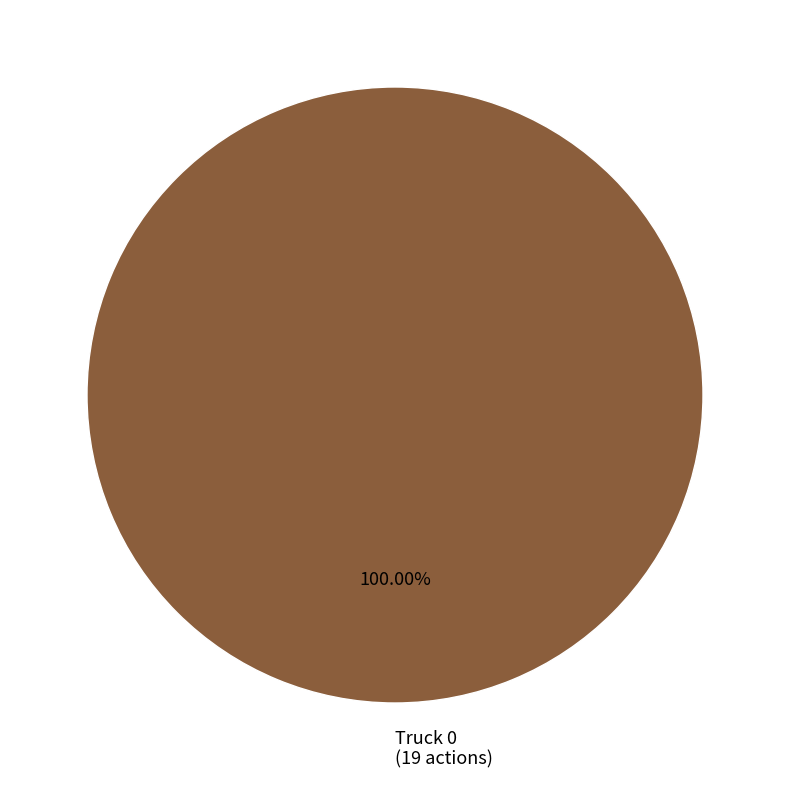

Count the number of slices in the pie.

1